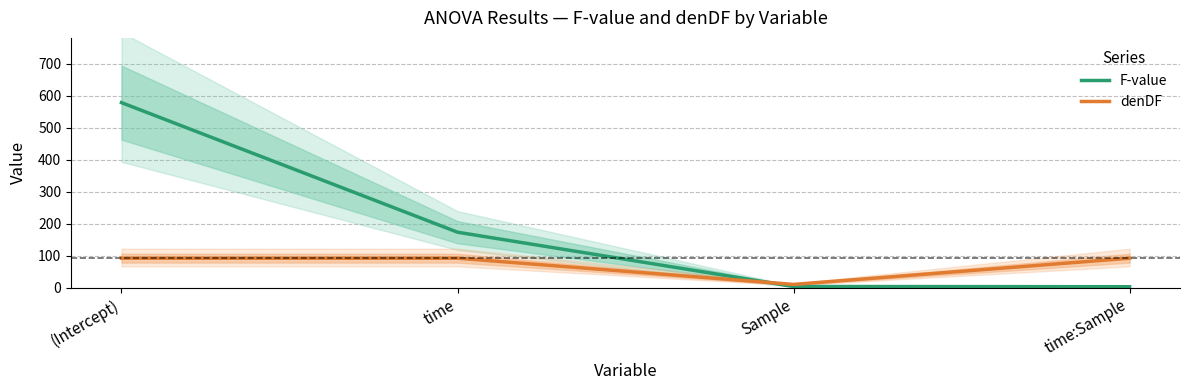

What is the label of the 3rd point from the right?

time